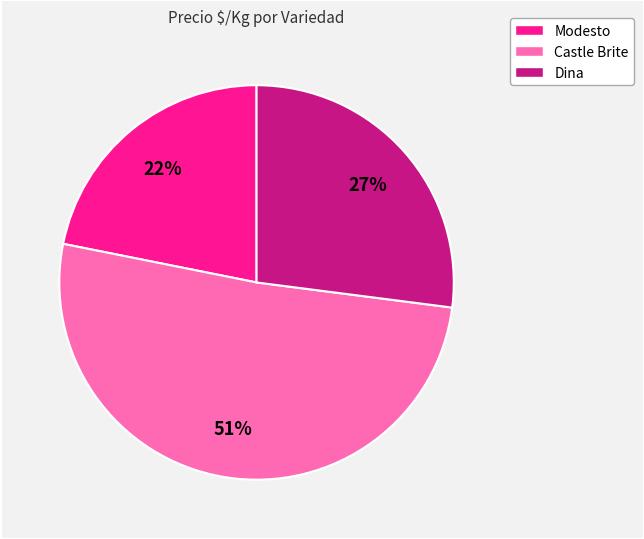

To the nearest percent, what is the average slice percentage?

33%